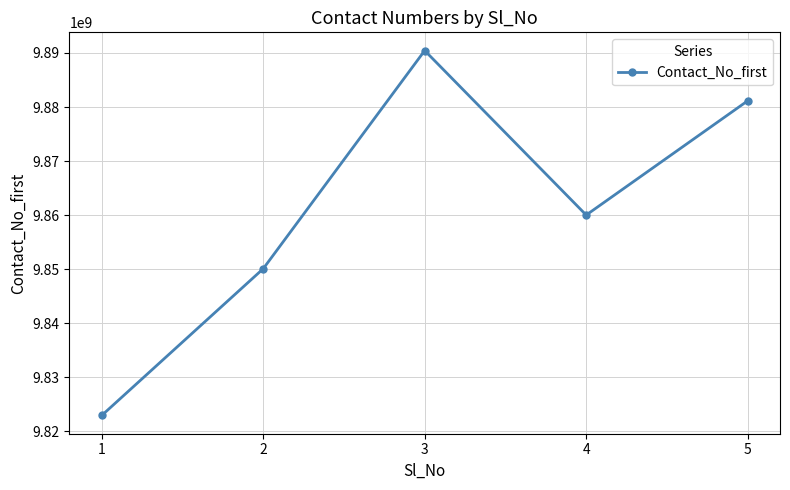

At which category does the chart reach its minimum across all series?

1